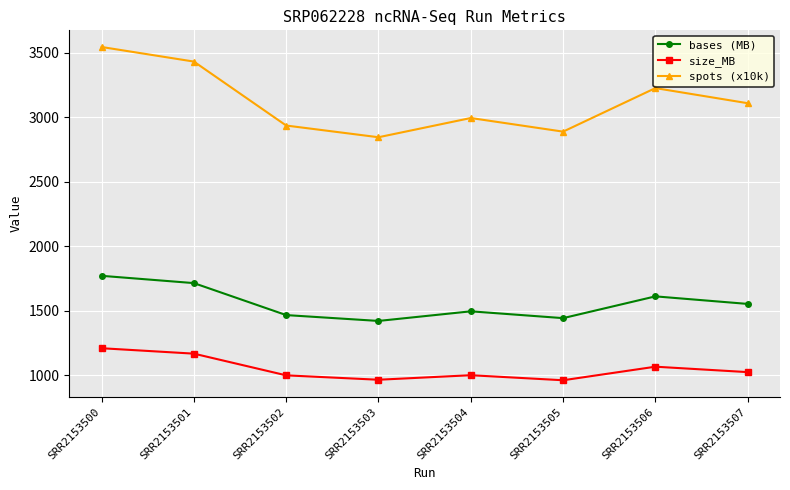

Is the value of spots (x10k) at SRR2153505 greater than the value of size_MB at SRR2153505?

Yes